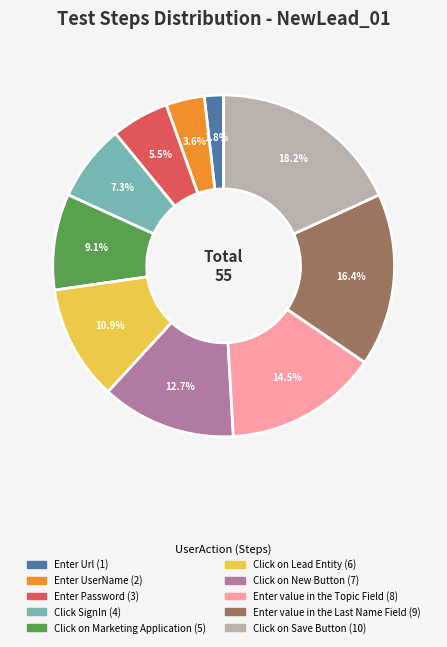

Do Click on New Button and Enter Url together represent more than half of the pie?

No